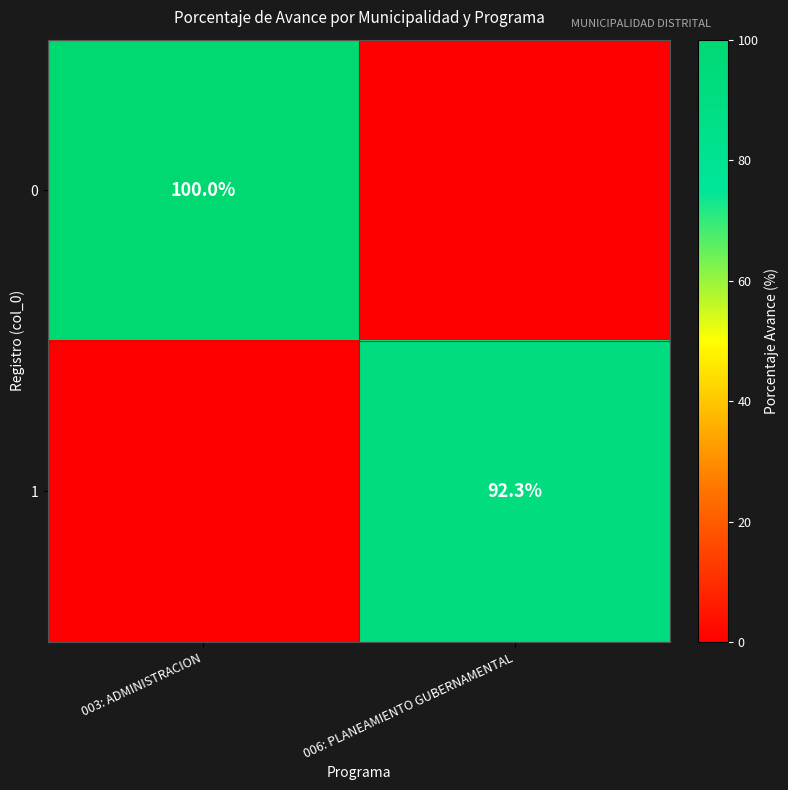

The 1 series shows 148.1 at 006: PLANEAMIENTO GUBERNAMENTAL. True or false?

False